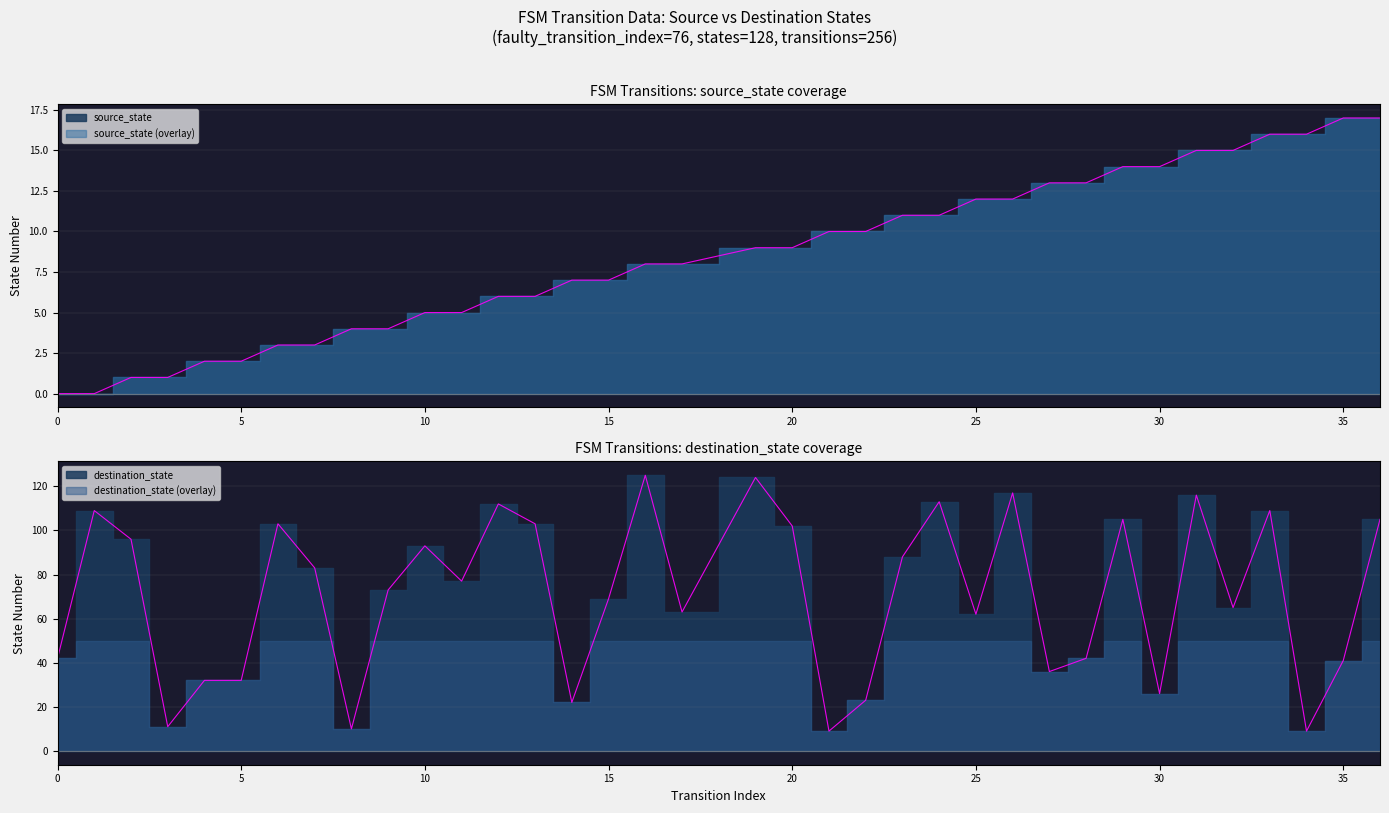

Rank the series by their average value, from lowest to highest.

source_state, destination_state